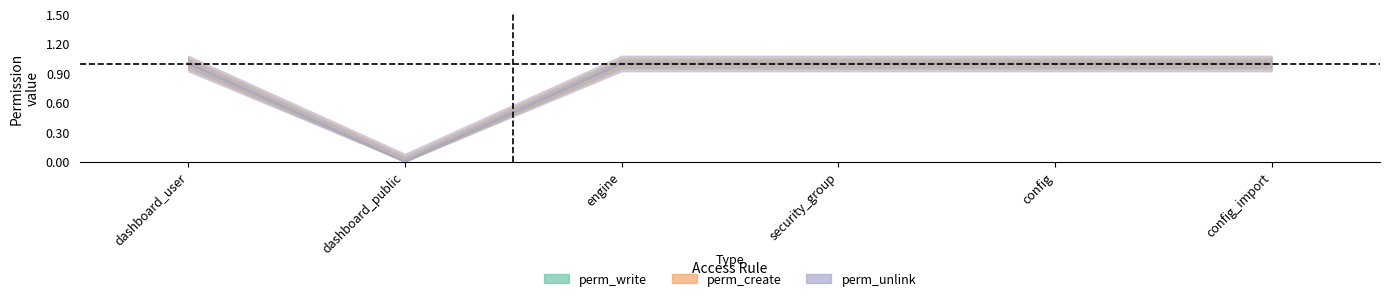

What is the average value of the perm_create series?

1